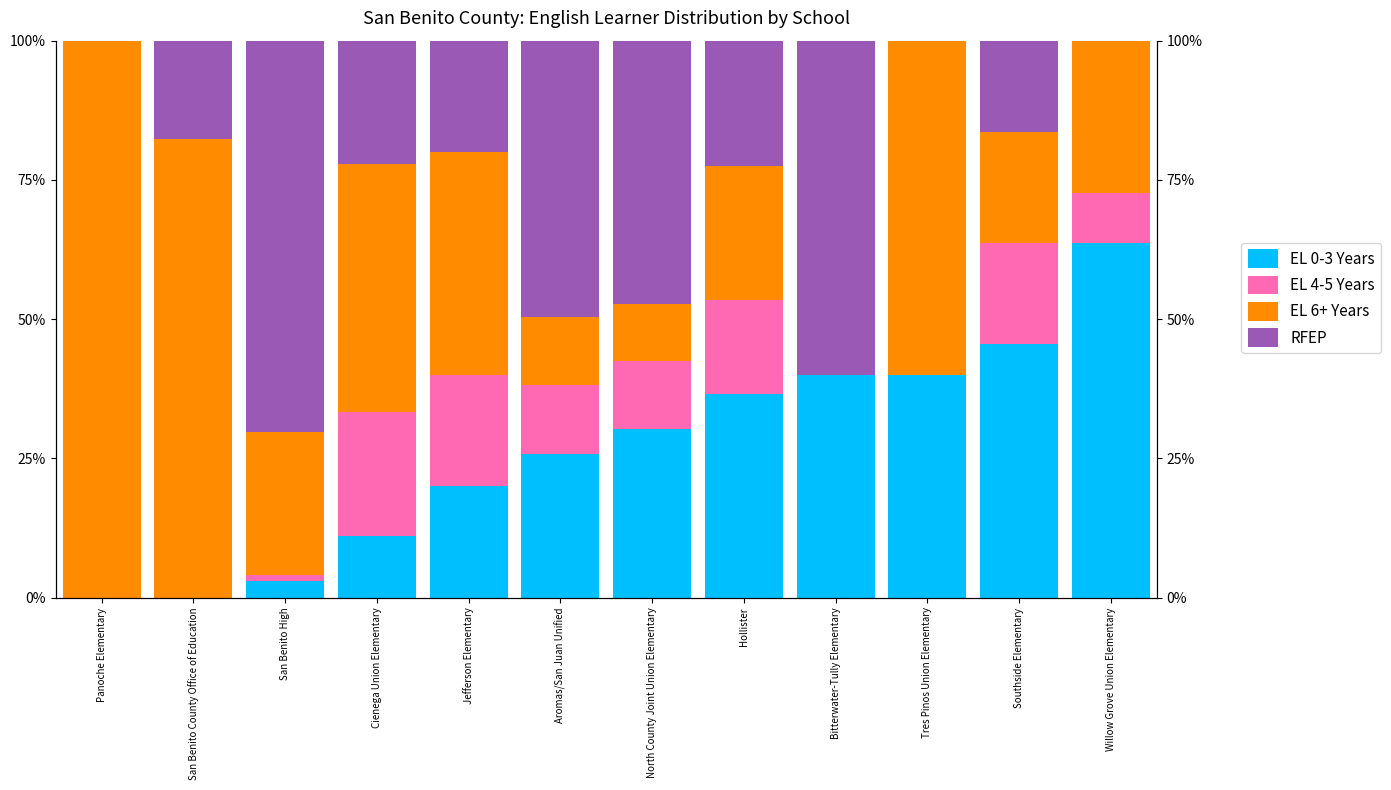

Count the number of categories in the chart.

12